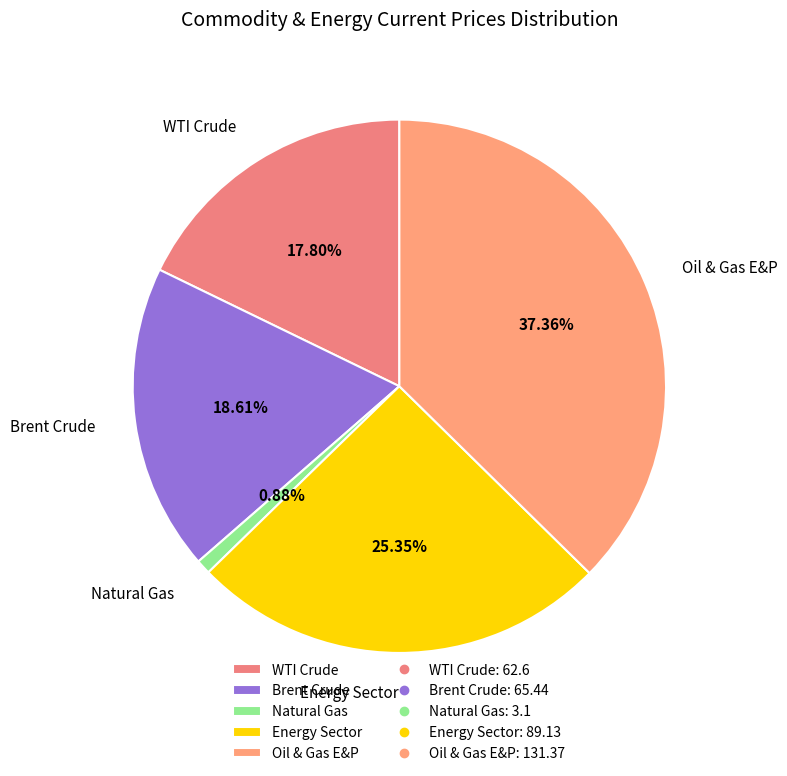

Rank the categories by value from lowest to highest.

Natural Gas, WTI Crude, Brent Crude, Energy Sector, Oil & Gas E&P